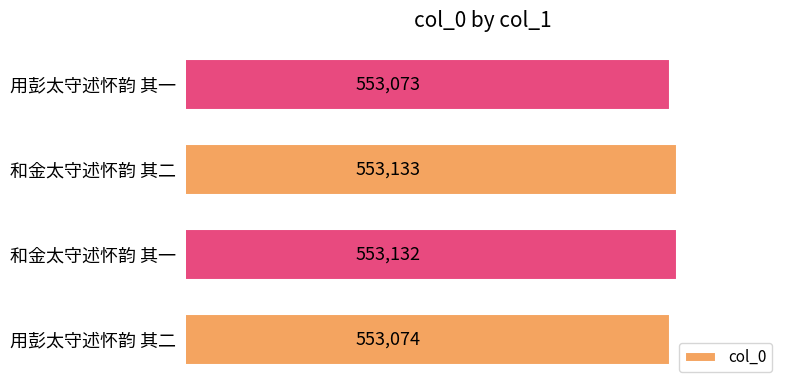

What is the sum of all values?

2212412